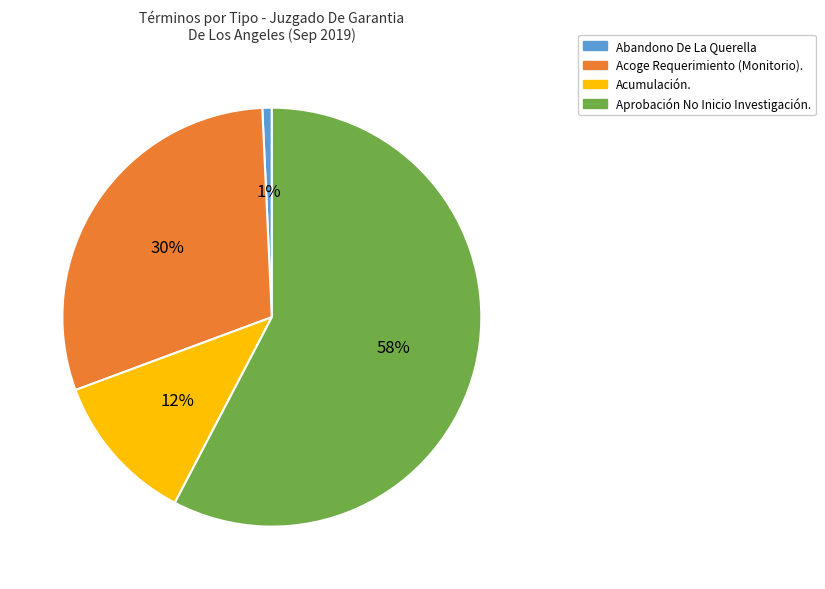

The Acoge Requerimiento (Monitorio). slice represents 30% of the pie. True or false?

True